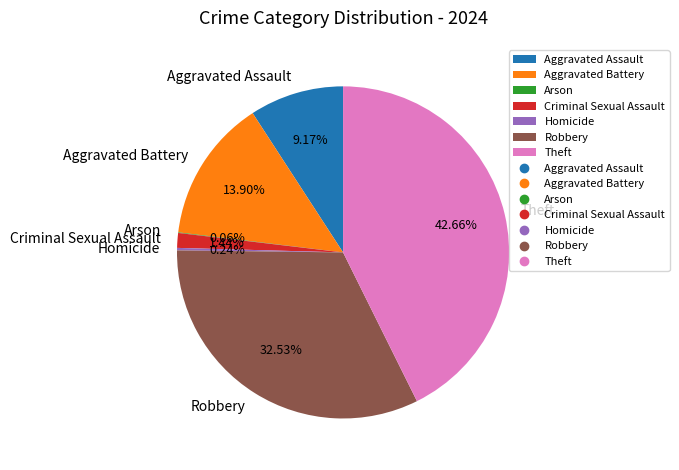

To the nearest percent, what portion does Robbery represent?

33%